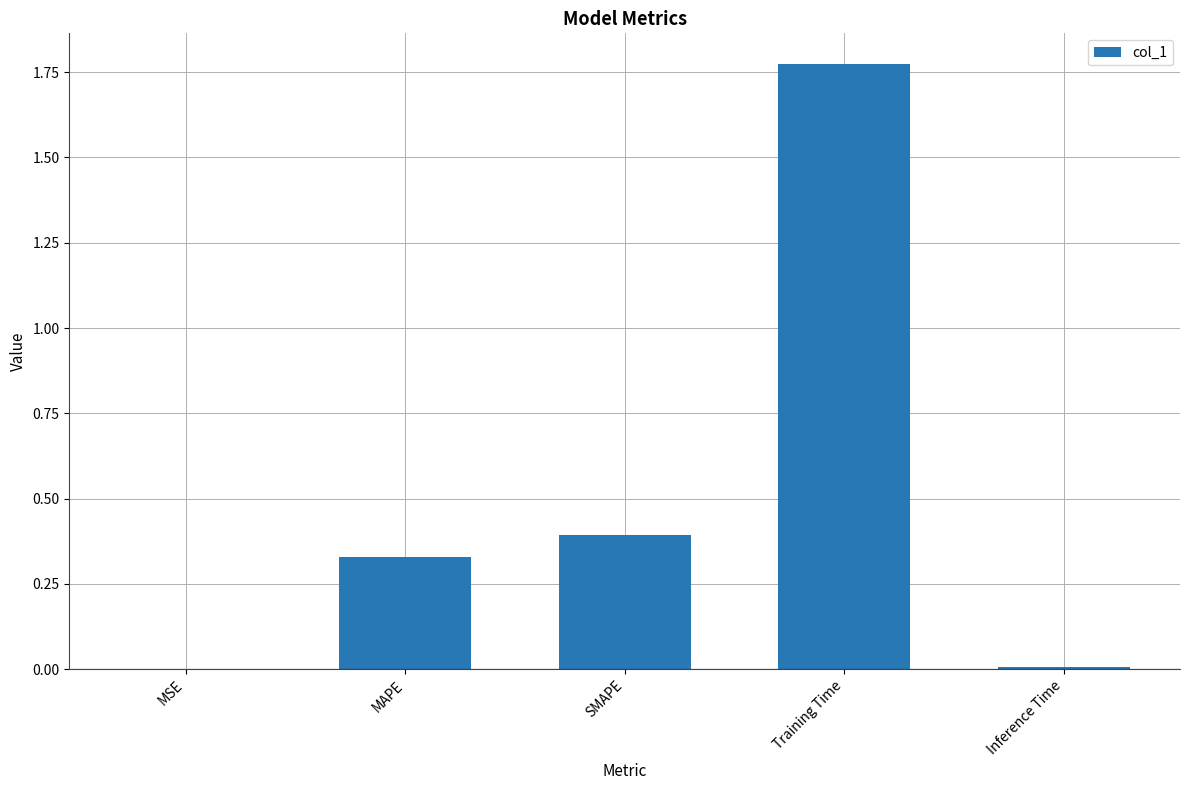

Which category has the highest value across all series?

Training Time